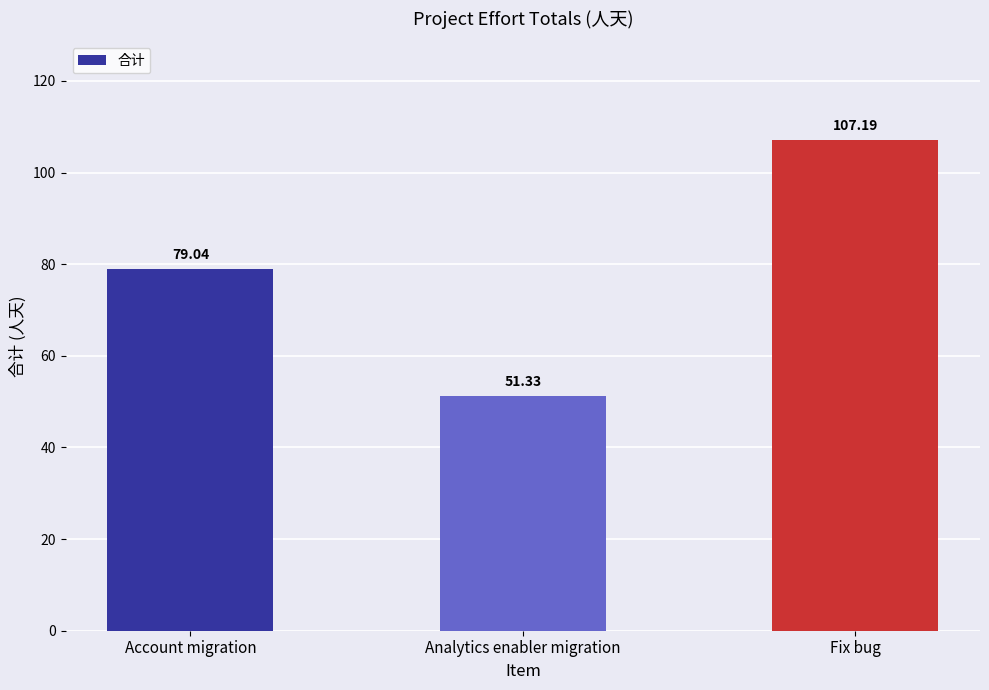

What is the change in value from Analytics enabler migration to Fix bug?

+55.9